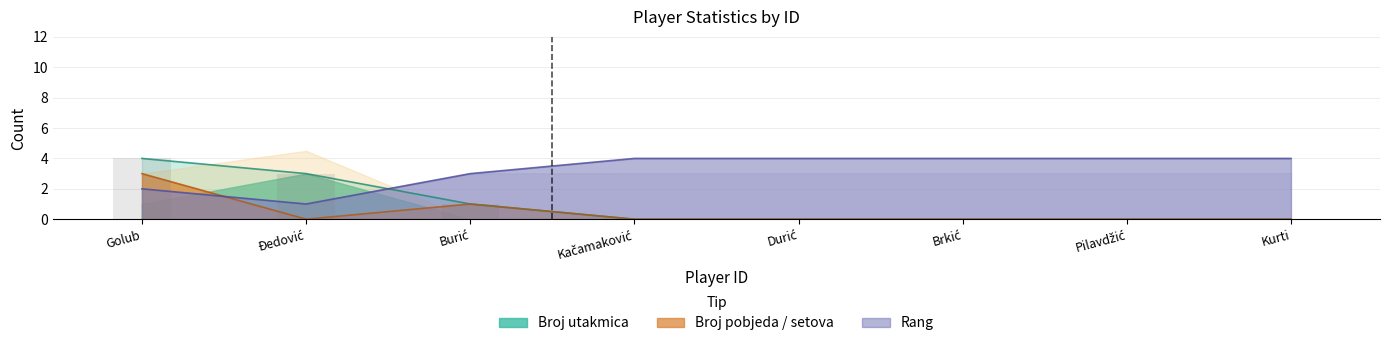

Rank the categories by Rang value from highest to lowest.

Kačamaković, Durić, Brkić, Pilavdžić, Kurti, Burić, Golub, Đedović